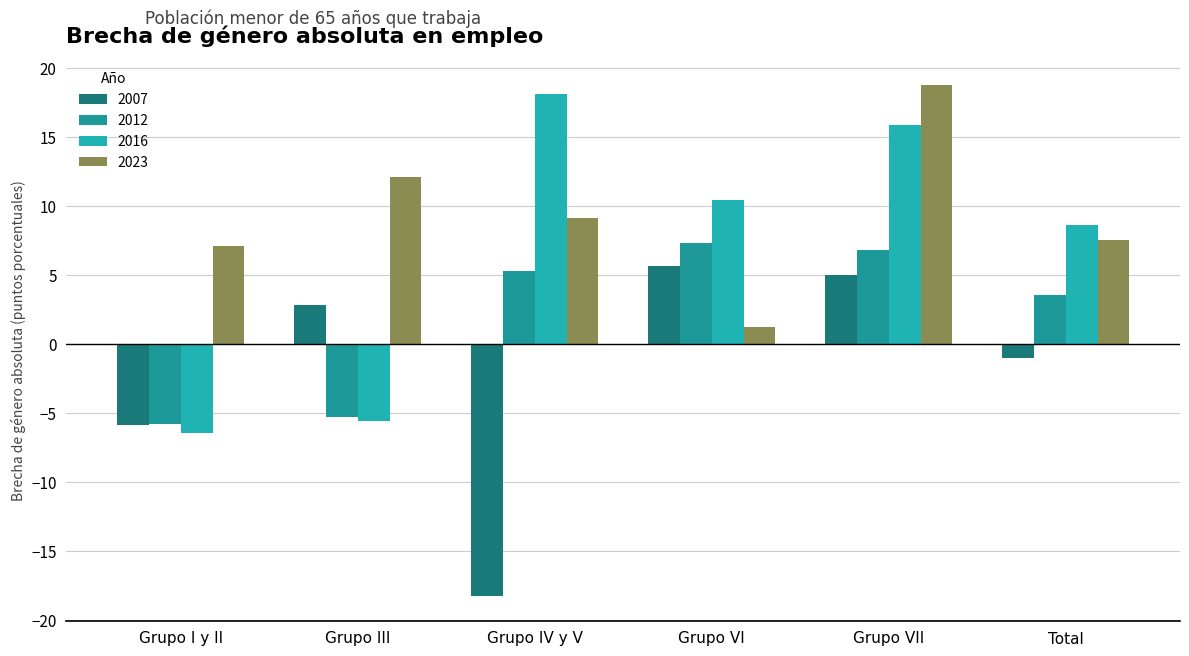

How many values in the 2012 series exceed 5?

3